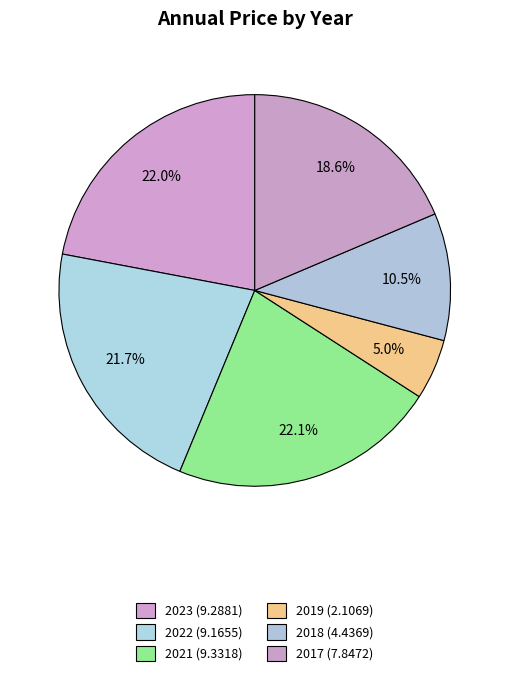

Is it true that 2023 is 22% of the pie?

True